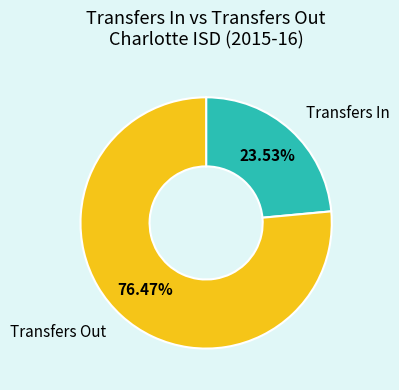

How many slices are in this pie chart?

2